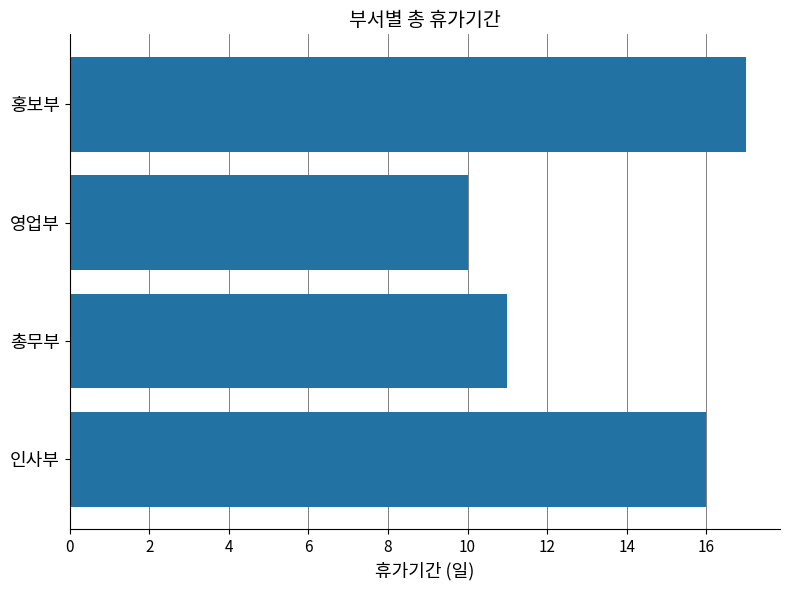

List the labels in order of value, largest first.

홍보부, 인사부, 총무부, 영업부